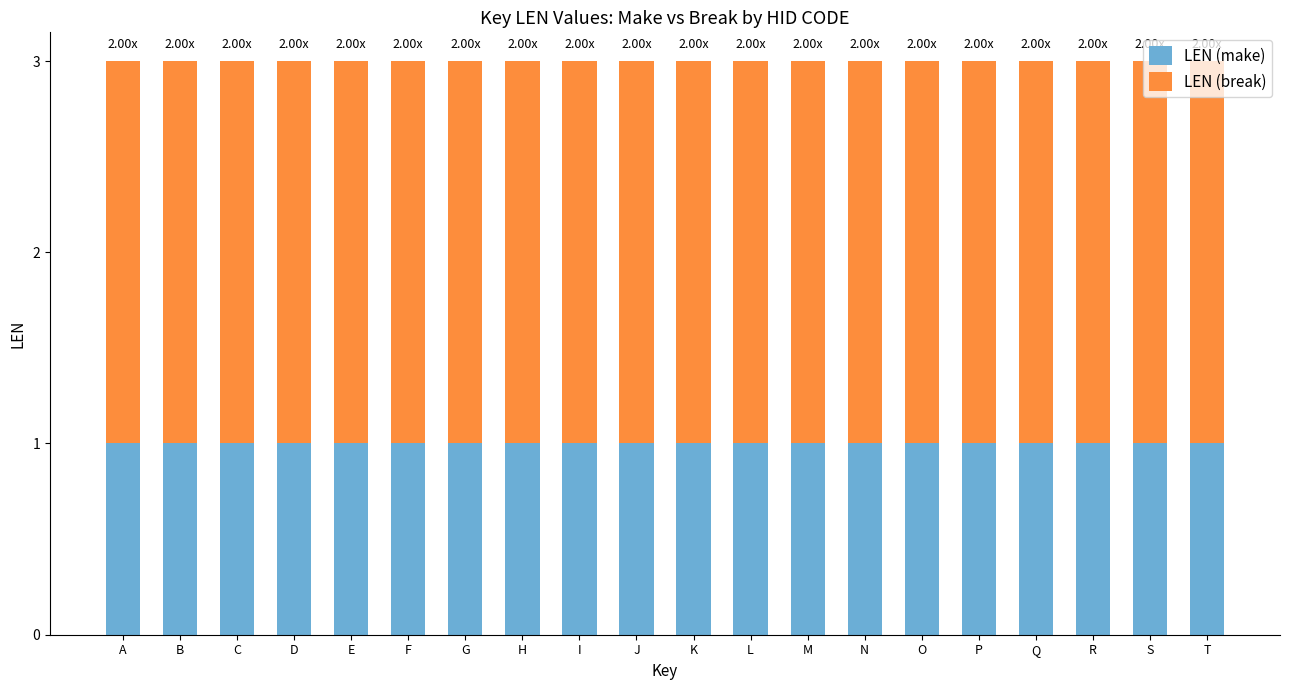

What is the total value across all series at J?

3